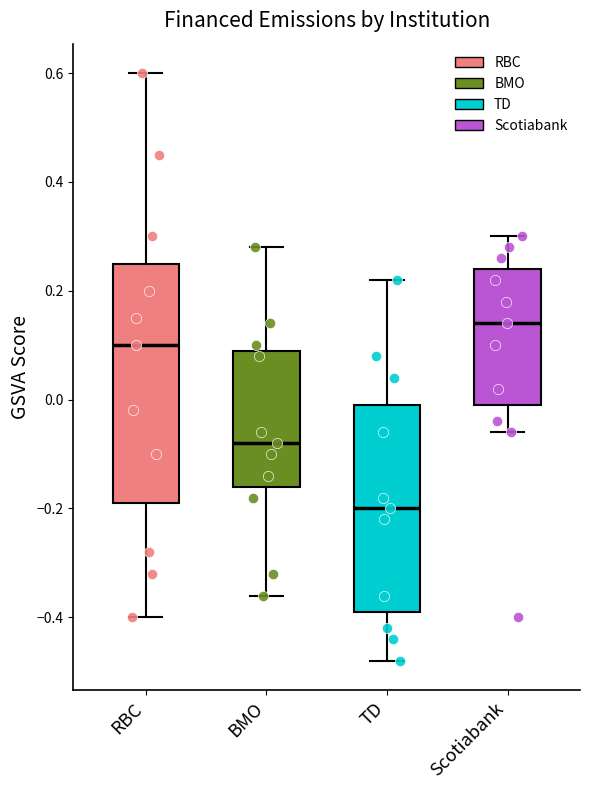

Which box has the lowest median line?

TD